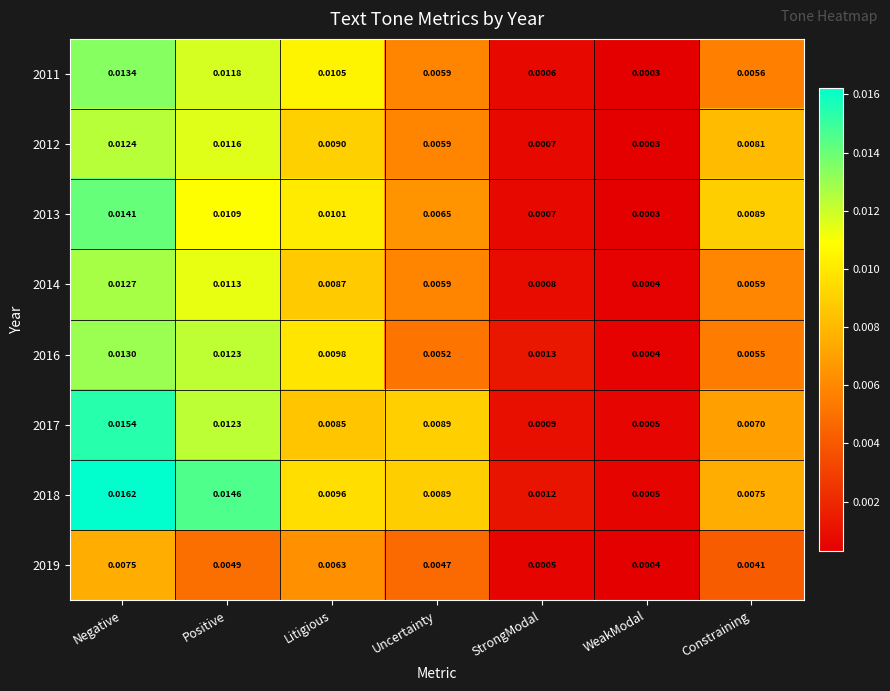

List the labels in order of 2017 value, smallest first.

WeakModal, StrongModal, Constraining, Litigious, Uncertainty, Positive, Negative